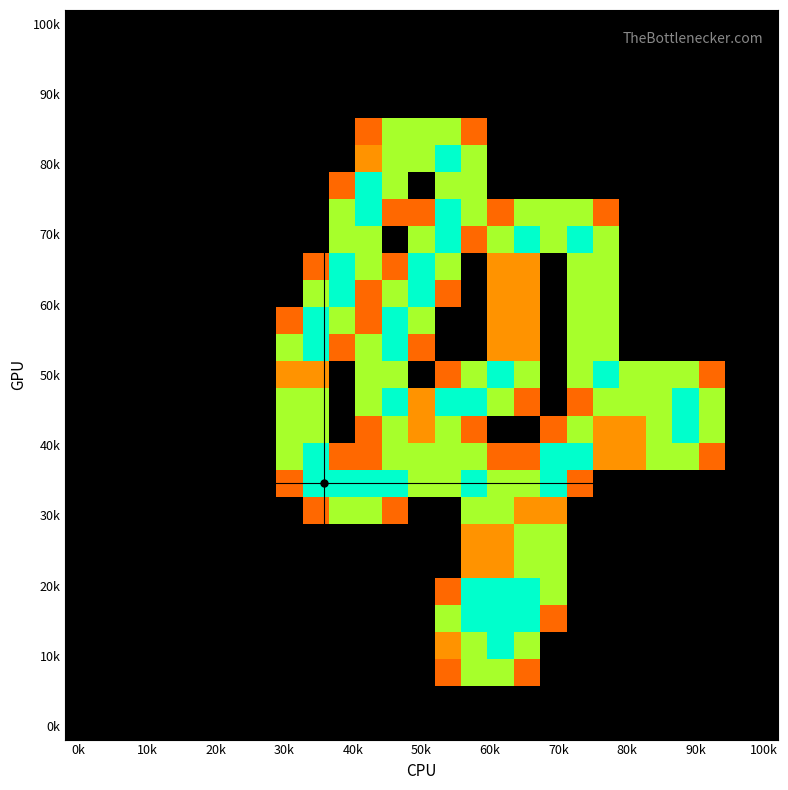

What is the maximum value shown in the chart?

2.0